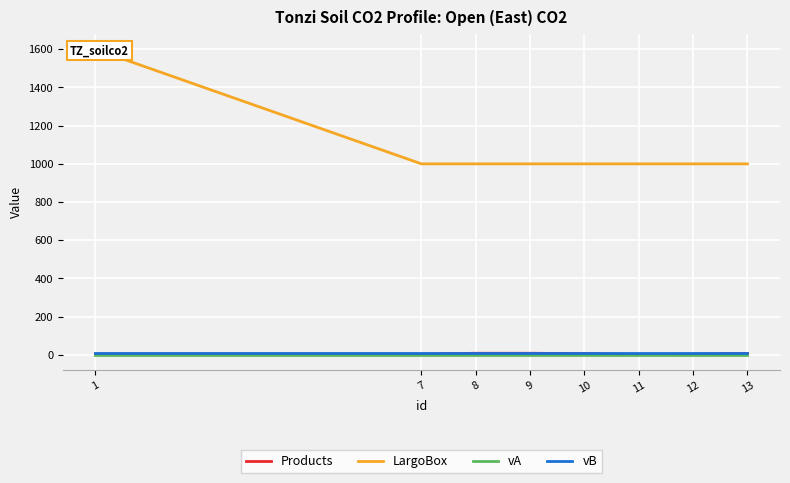

What is the average value of the LargoBox series?

1075